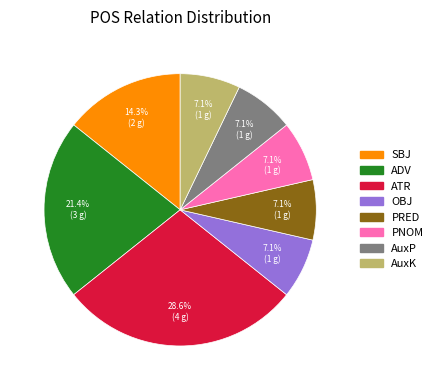

Does AuxP account for over 50% of the chart?

No